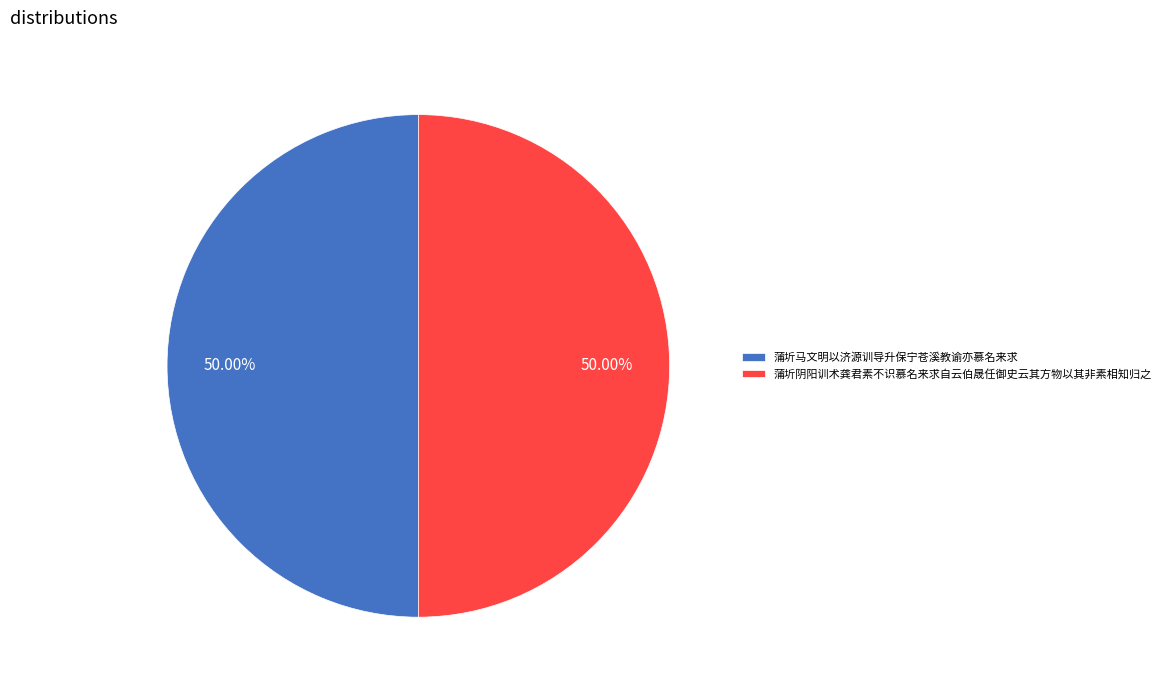

To the nearest percent, what portion does 蒲圻马文明以济源训导升保宁苍溪教谕亦慕名来求 represent?

50%